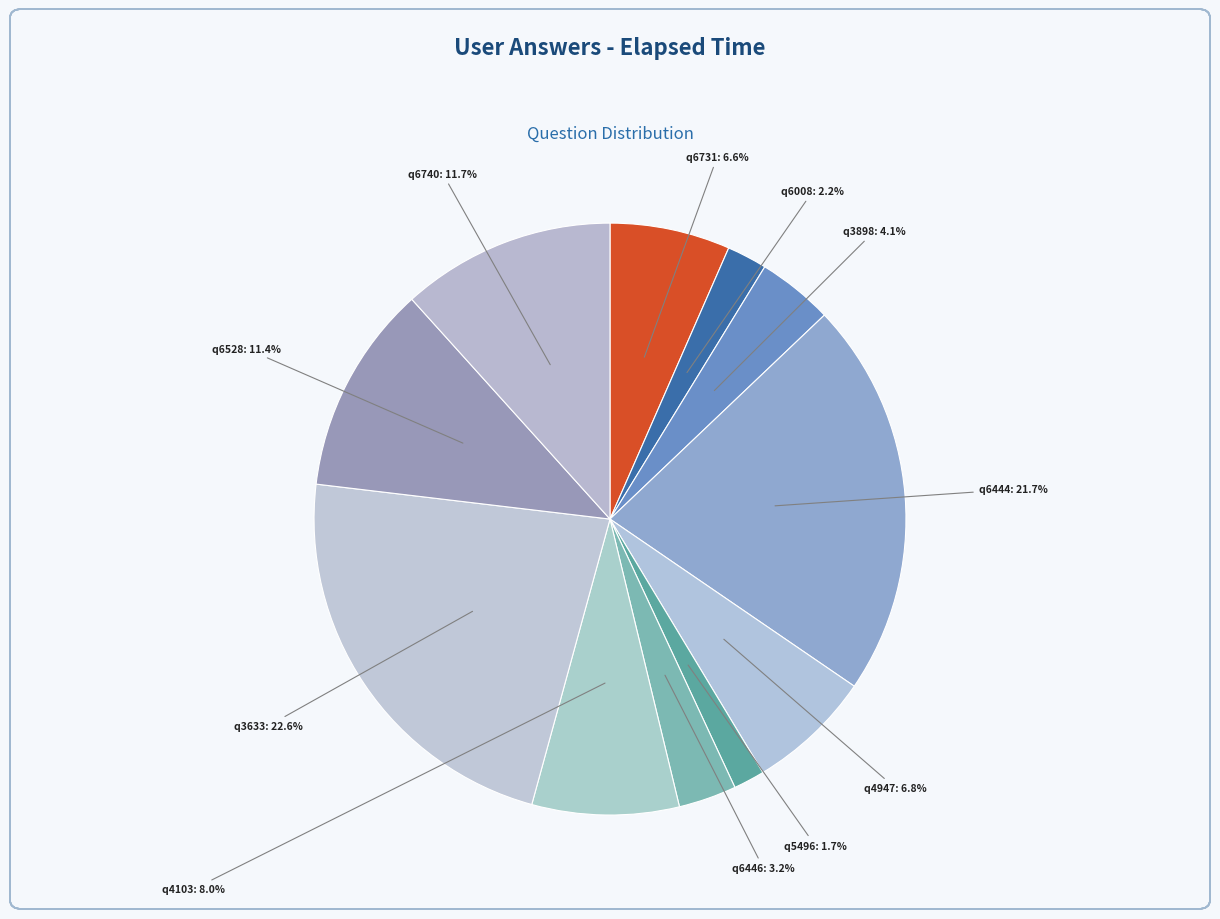

Between q6008 and q6740, which is larger?

q6740